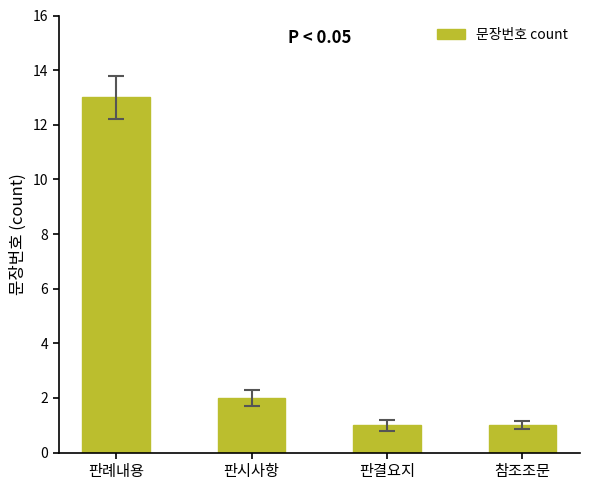

Reading left to right, list all the values displayed in this chart.

판례내용=13	판시사항=2	판결요지=1	참조조문=1